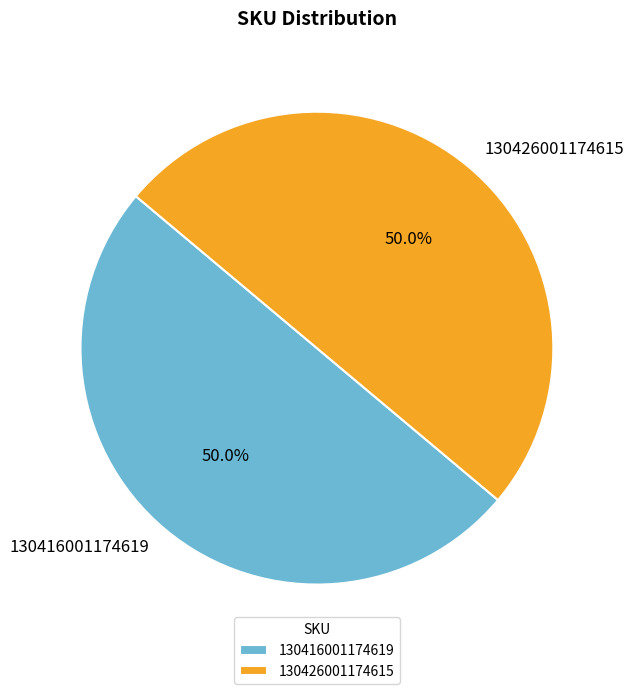

To the nearest percent, what portion does 130426001174615 represent?

50%